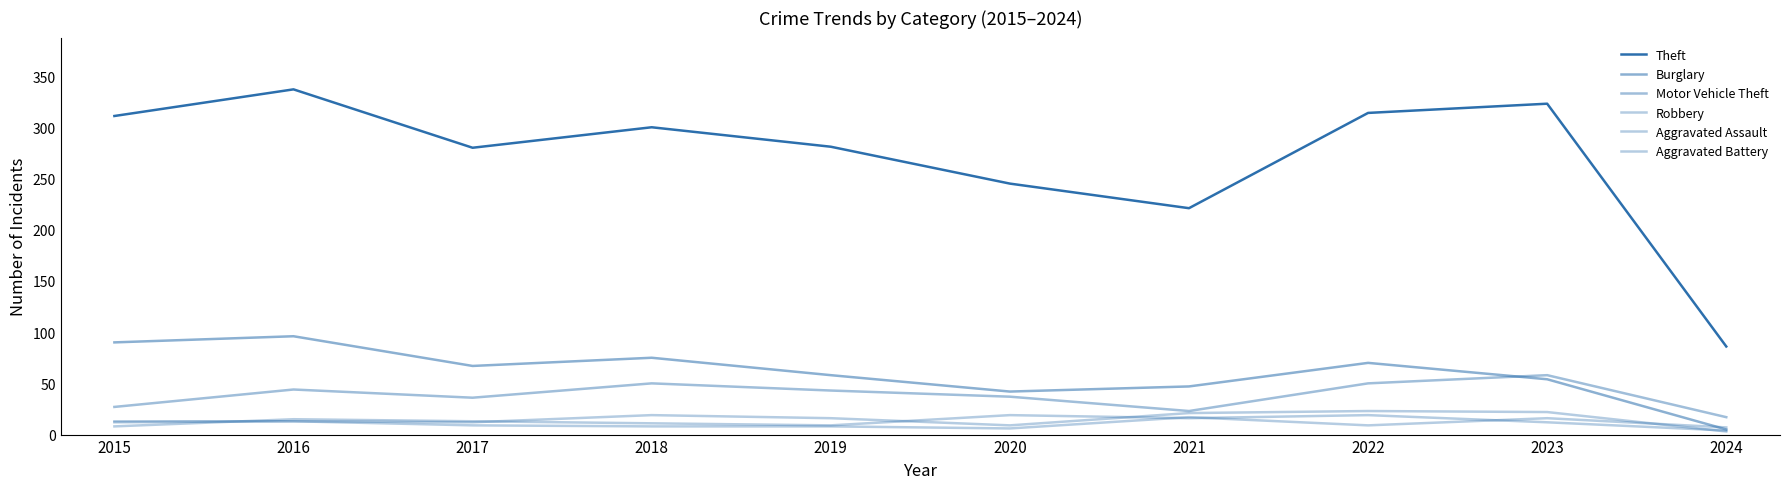

What is the value of the Aggravated Assault point at the 8th from the left?

23